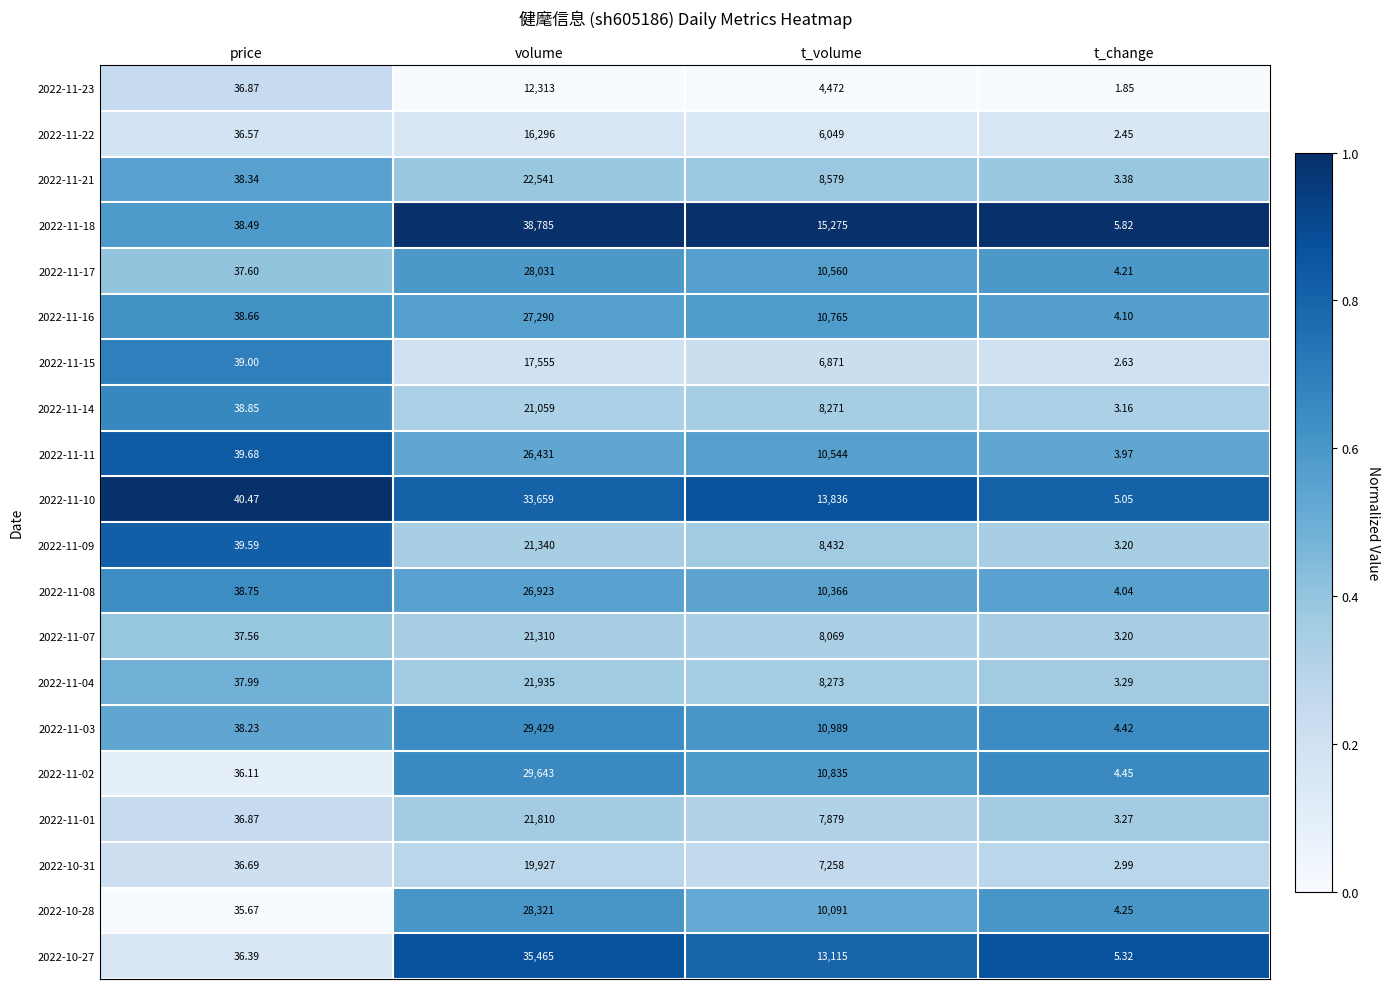

What is the total value across all series at volume?

500063.0